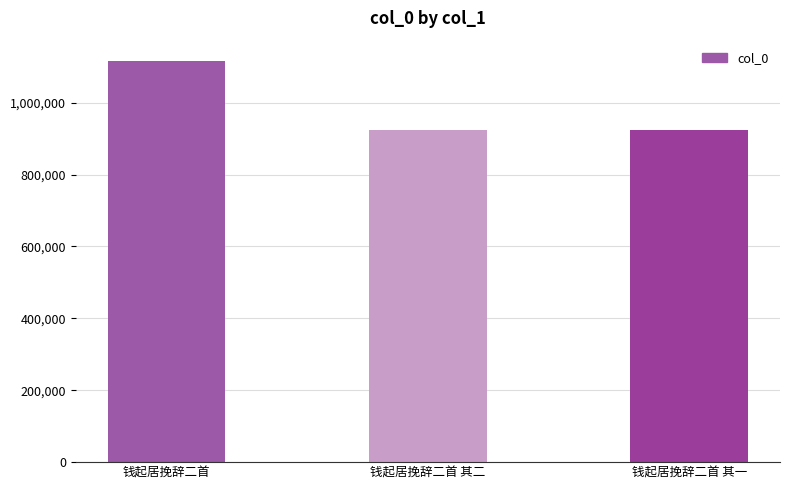

How many distinct data groups are displayed?

1